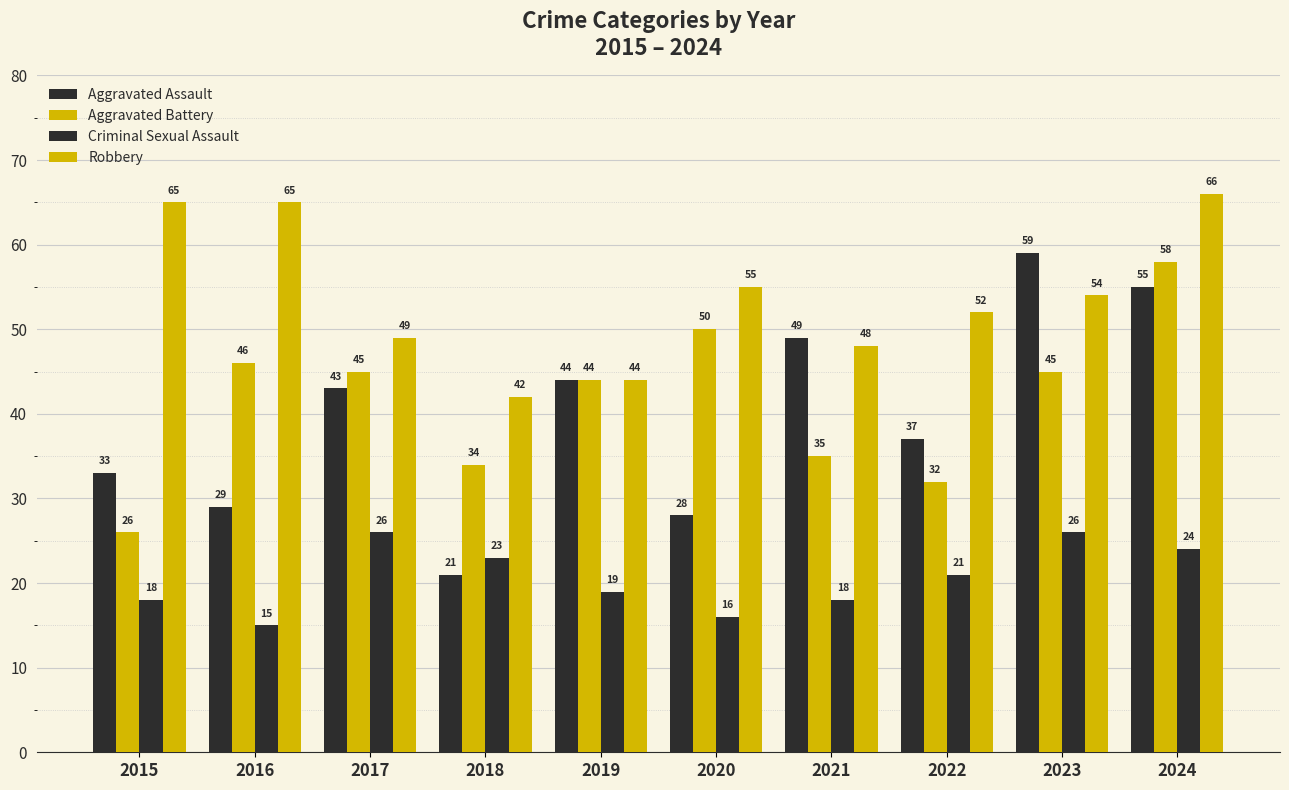

How many groups of bars are there?

10